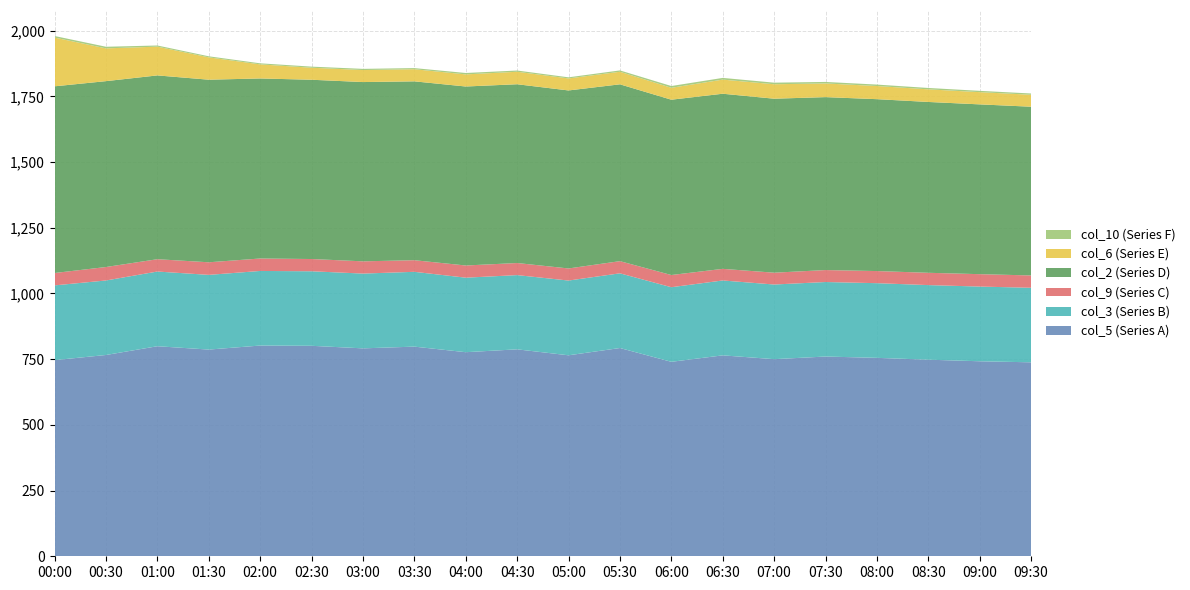

Reading left to right, extract all data points from this chart.

col_5 (Series A): 00:00=746.3	00:30=765.9	01:00=799.2	01:30=786.5	02:00=801.8	02:30=800.8	03:00=791.1	03:30=797.7	04:00=776.5	04:30=787.4	05:00=764.7	05:30=792.4	06:00=739.9	06:30=764.5	07:00=750.0	07:30=760.0	08:00=755.0	08:30=748.0	09:00=742.0	09:30=738.0
col_3 (Series B): 00:00=284.4	00:30=283.5	01:00=284.2	01:30=284.2	02:00=283.8	02:30=283.6	03:00=284.5	03:30=284.6	04:00=283.5	04:30=282.4	05:00=284.4	05:30=284.2	06:00=283.8	06:30=284.9	07:00=284.0	07:30=283.5	08:00=284.1	08:30=283.8	09:00=284.2	09:30=283.6
col_9 (Series C): 00:00=47.1	00:30=51.2	01:00=46.9	01:30=47.9	02:00=47.4	02:30=46.6	03:00=46.6	03:30=44.2	04:00=46.4	04:30=46.0	05:00=46.0	05:30=46.3	06:00=46.4	06:30=44.2	07:00=45.0	07:30=45.5	08:00=46.1	08:30=46.8	09:00=47.2	09:30=46.9
col_2 (Series D): 00:00=710.3	00:30=707.2	01:00=699.3	01:30=694.7	02:00=685.0	02:30=682.1	03:00=682.1	03:30=680.5	04:00=681.0	04:30=680.2	05:00=677.3	05:30=672.8	06:00=667.1	06:30=666.3	07:00=662.0	07:30=658.0	08:00=654.0	08:30=650.0	09:00=646.0	09:30=642.0
col_6 (Series E): 00:00=185.4	00:30=124.7	01:00=109.4	01:30=85.0	02:00=53.6	02:30=45.7	03:00=45.7	03:30=46.1	04:00=46.1	04:30=47.5	05:00=45.7	05:30=47.8	06:00=45.3	06:30=53.7	07:00=55.0	07:30=52.0	08:00=50.0	08:30=48.0	09:00=46.5	09:30=45.5
col_10 (Series F): 00:00=6.0	00:30=6.1	01:00=4.4	01:30=4.0	02:00=4.0	02:30=4.2	03:00=4.5	03:30=4.3	04:00=5.3	04:30=4.7	05:00=4.2	05:30=5.1	06:00=6.7	06:30=6.5	07:00=6.0	07:30=5.8	08:00=5.5	08:30=5.2	09:00=5.0	09:30=4.8